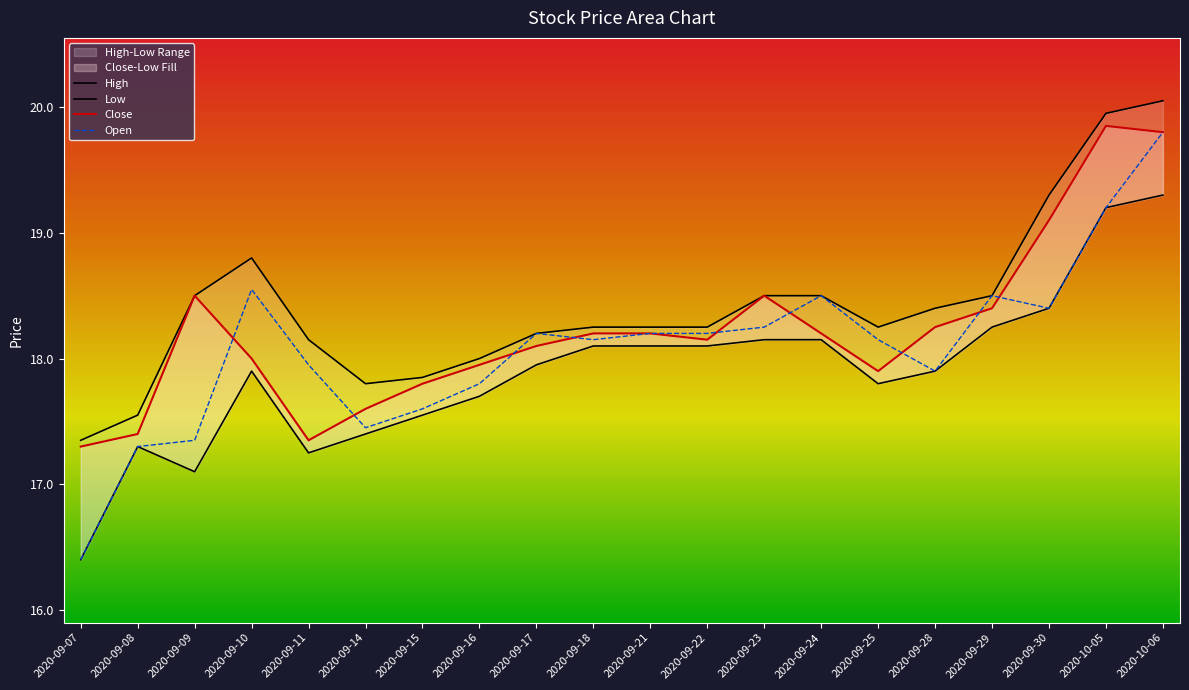

True or false: Open and Low intersect in this chart.

False